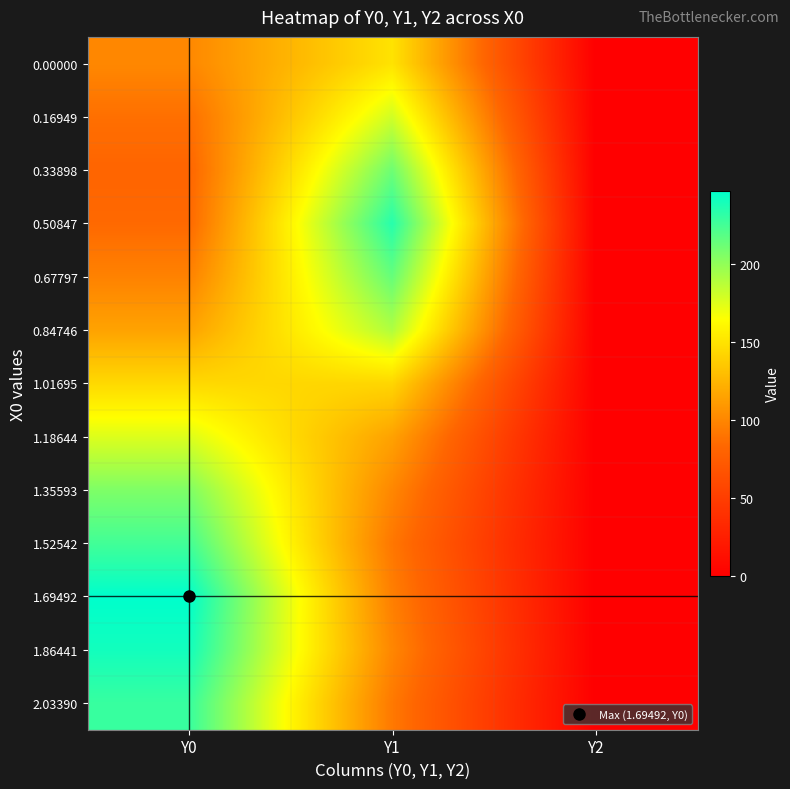

At how many categories does at least one series exceed 82?

2